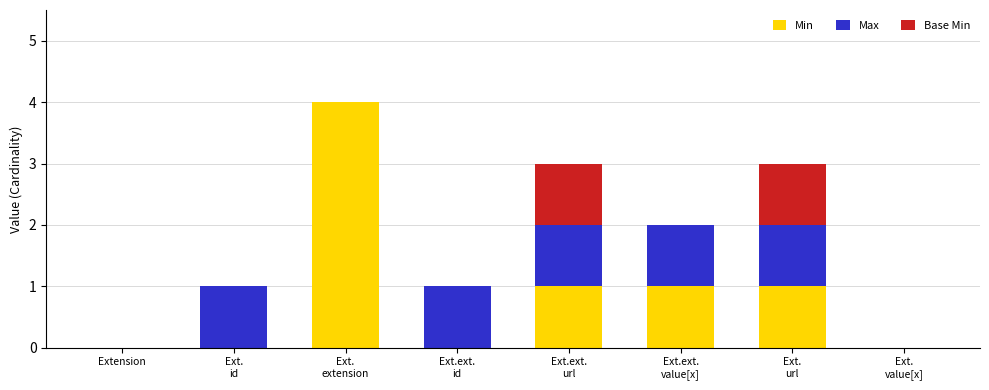

What is the highest value of the Min series?

4